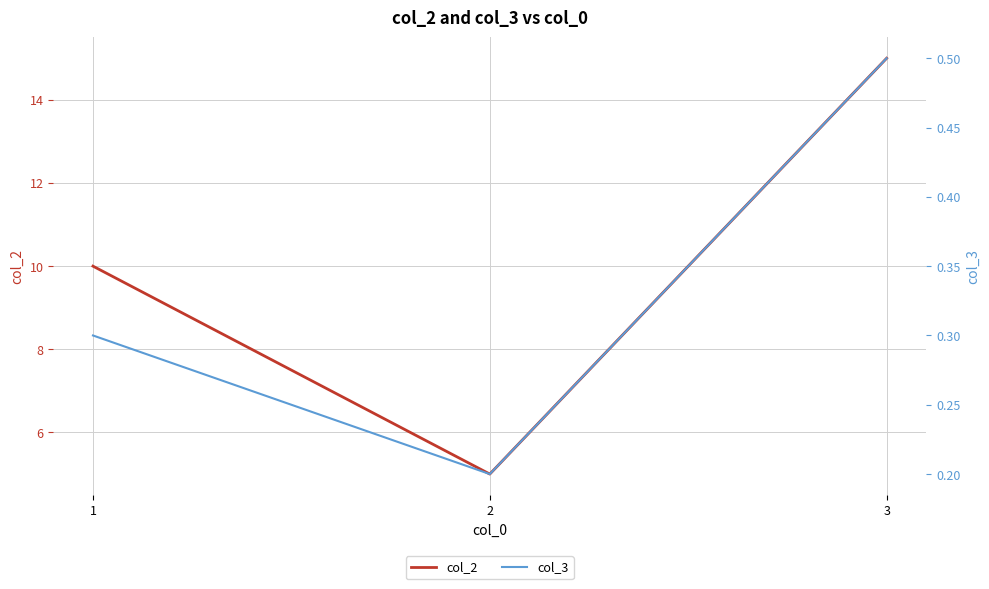

What is the value of the col_3 point at the 2nd from the left?

0.2